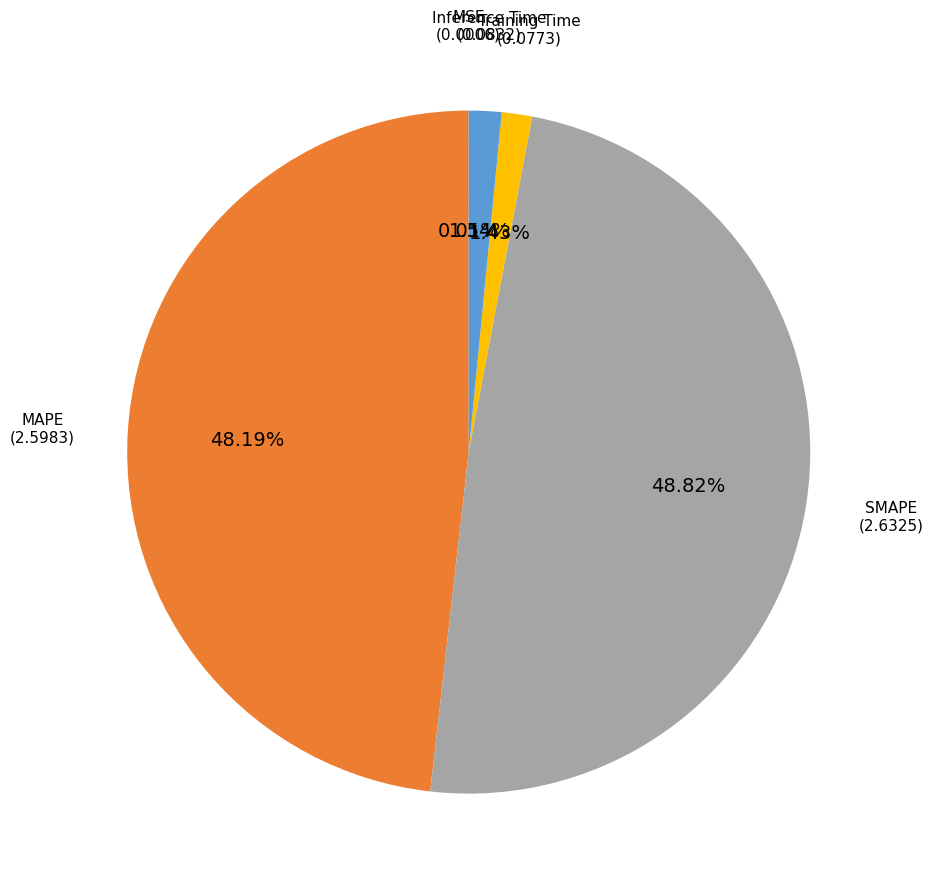

Does Inference Time account for over 50% of the chart?

No